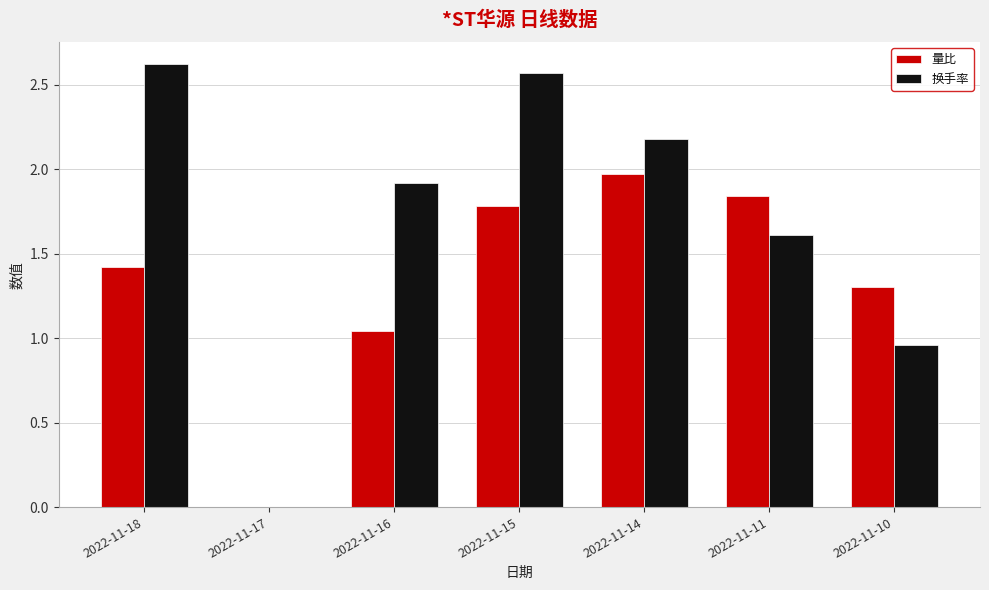

Which series changed the most between 2022-11-17 and 2022-11-10?

量比